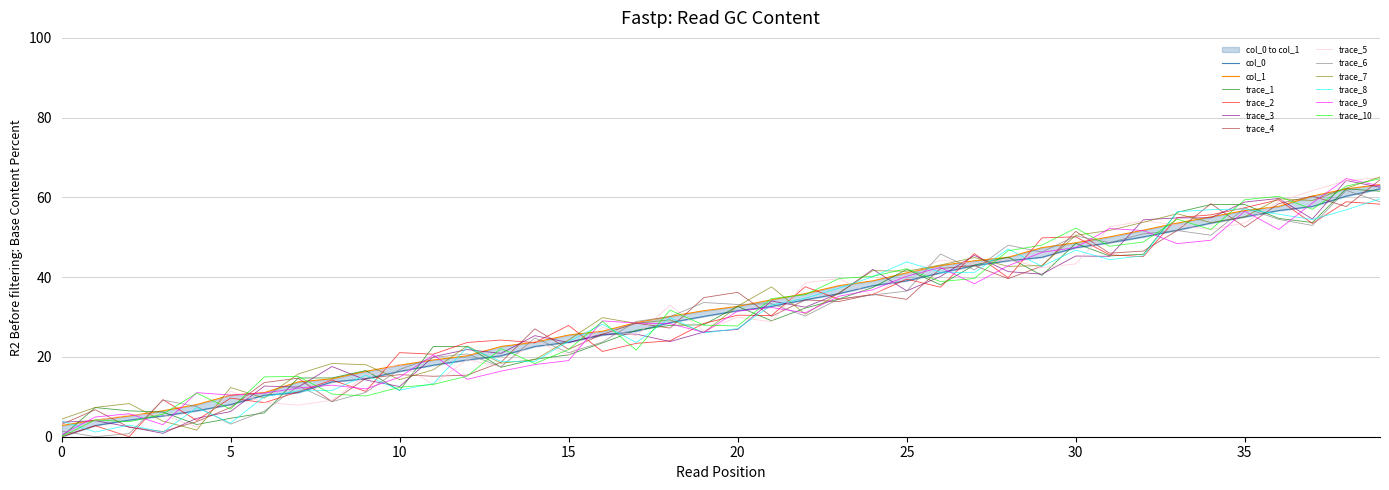

True or false: trace_7 has a value of 14.3 at 10.

True